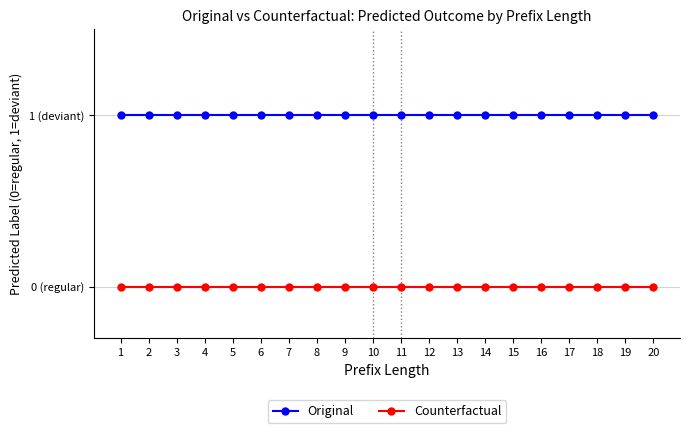

List the series in order of their overall mean, lowest first.

Counterfactual, Original